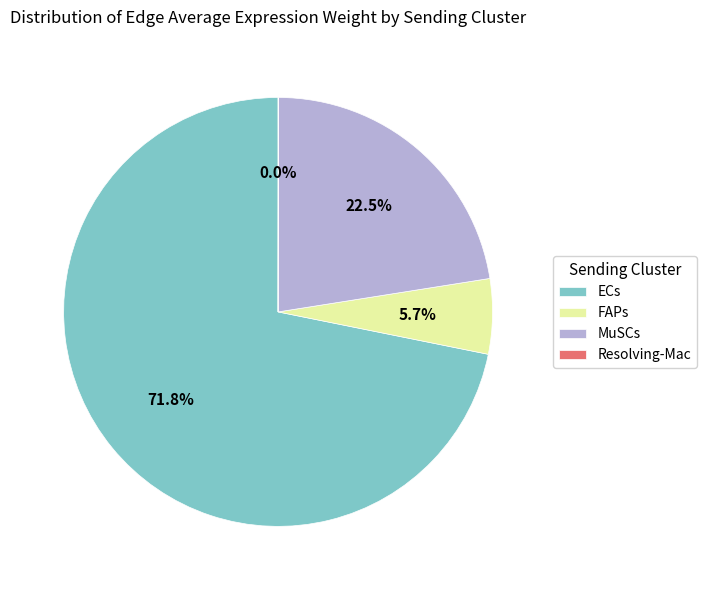

Is the sum of FAPs and ECs greater than half?

Yes